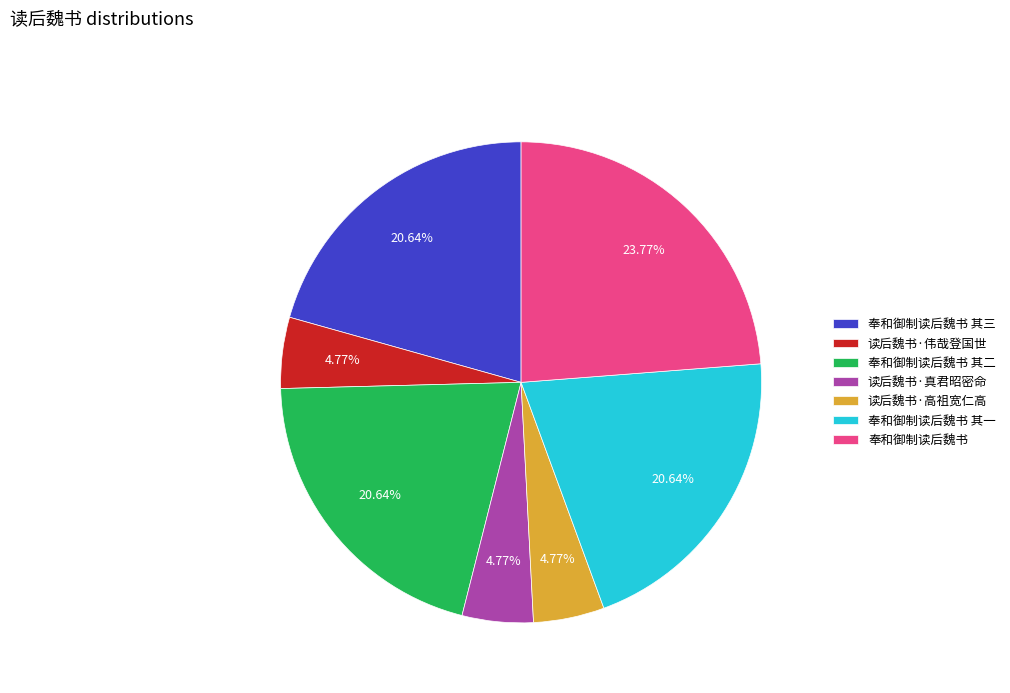

Is there any slice that represents more than half of the pie?

No